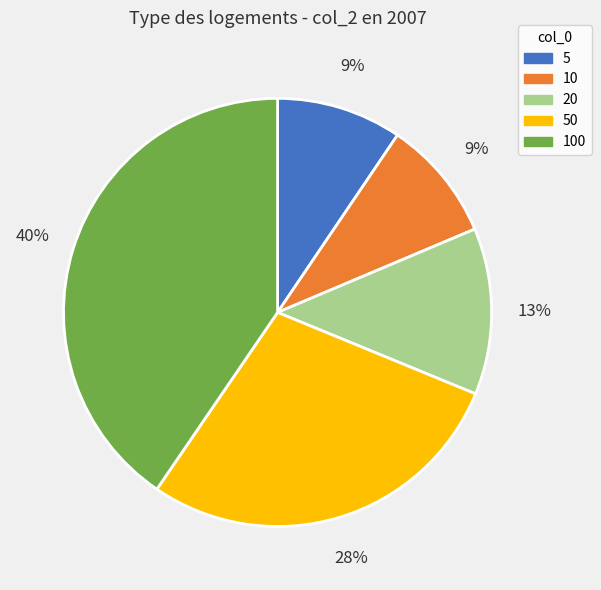

Is there any slice that represents more than half of the pie?

No